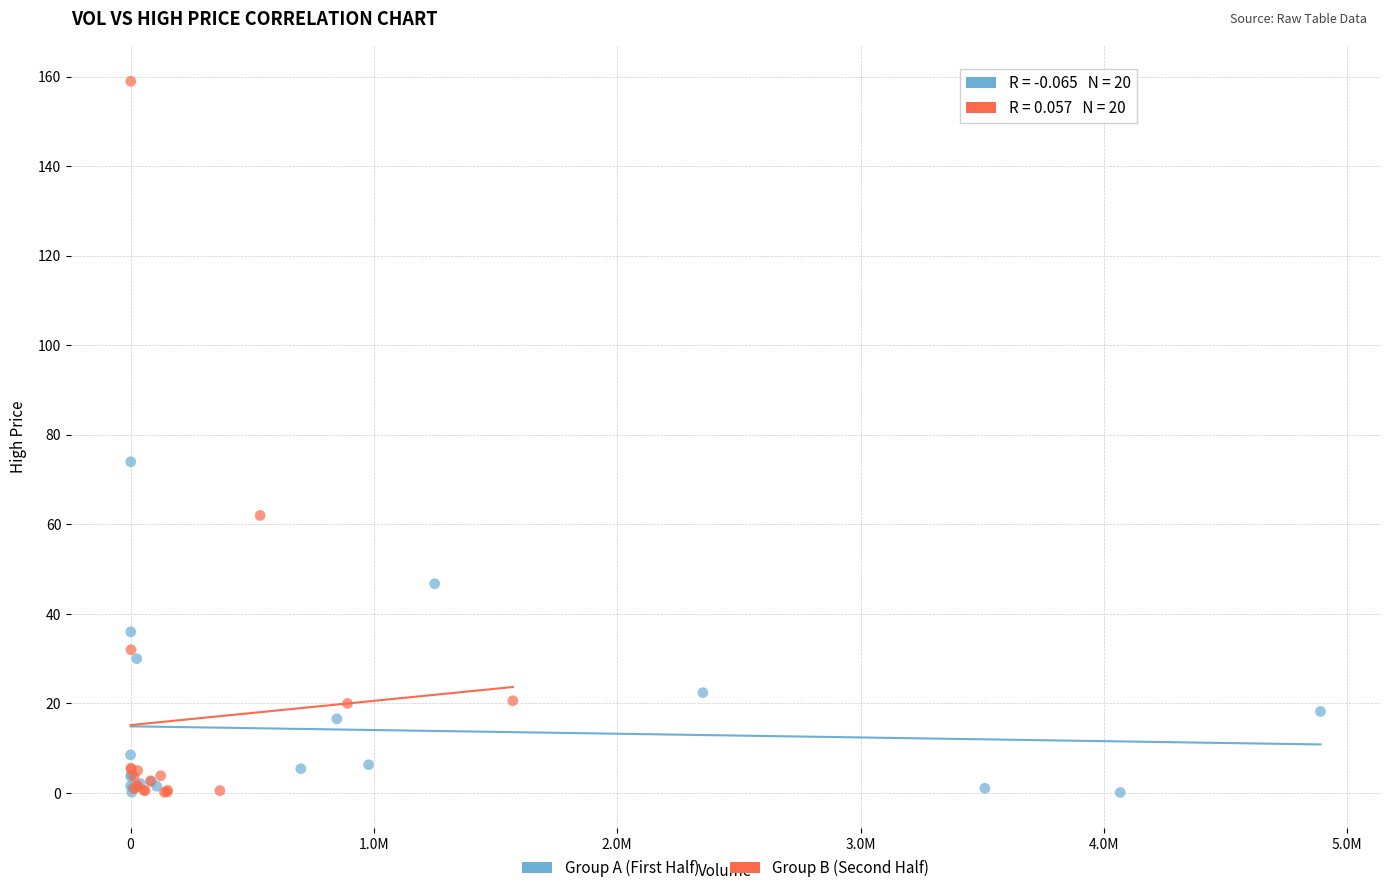

Which series has the largest Y range (max minus min)?

Group B (Second Half)